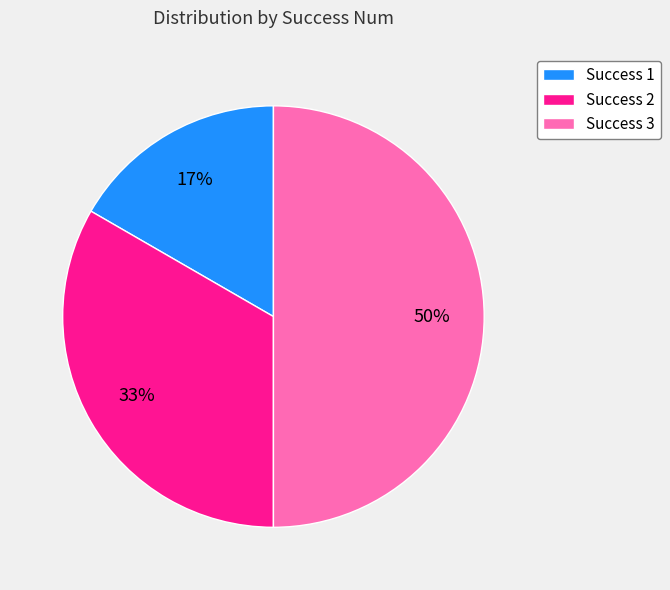

To the nearest percent, what percentage of the pie is Success 1?

17%